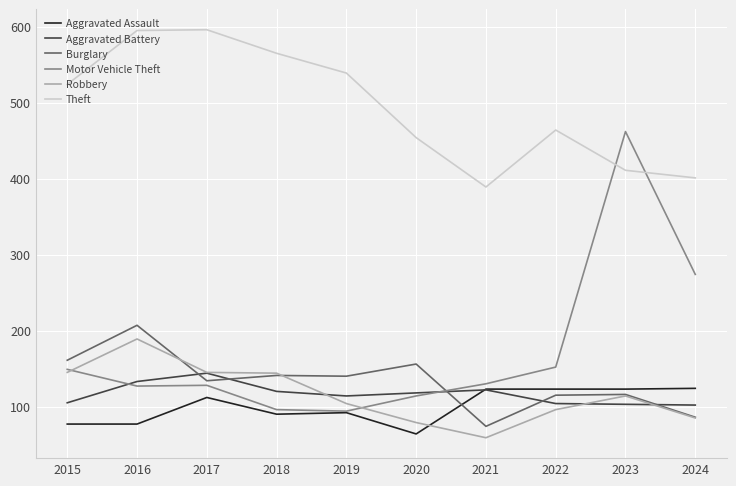

In Motor Vehicle Theft, how many points are lower than both neighbors (excluding endpoints)?

2